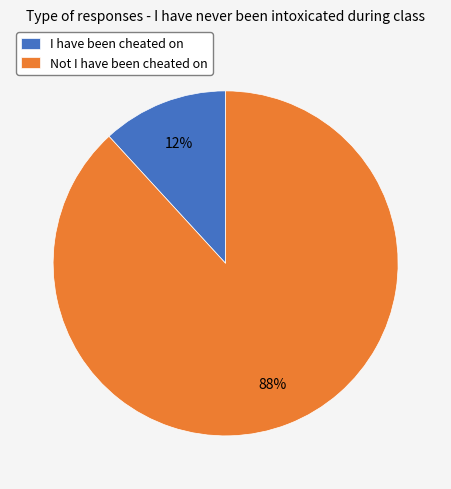

Count the number of slices in the pie.

2